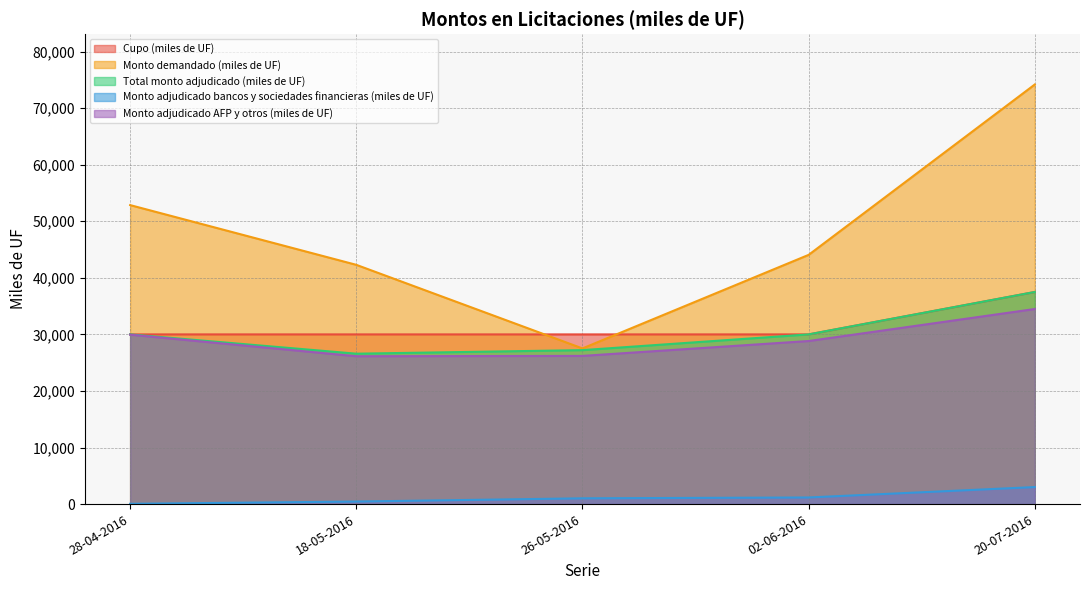

How many lines are shown in the chart?

5